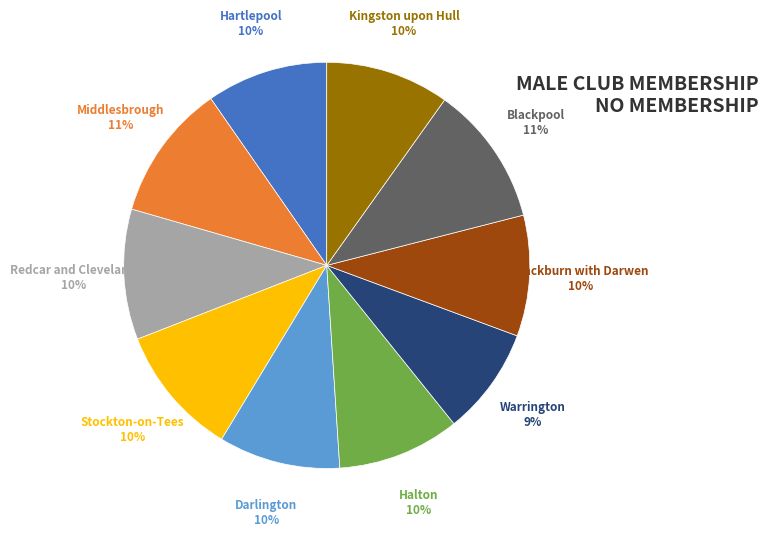

To the nearest percent, what is the average slice percentage?

10%